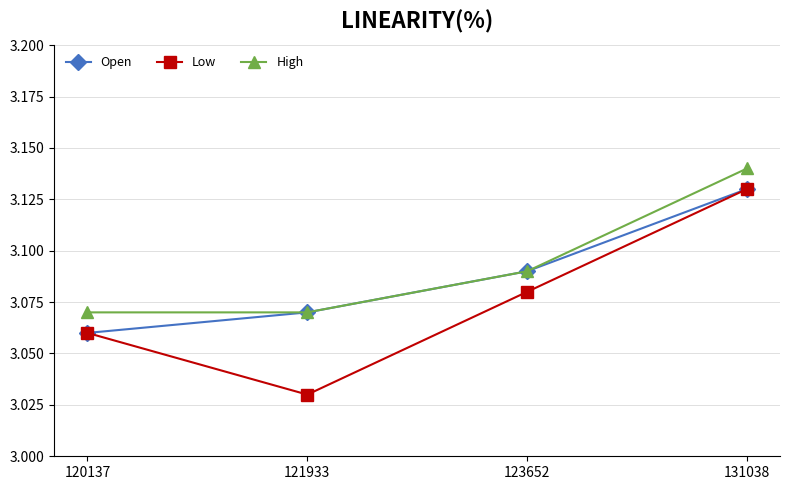

At which label does High reach its peak?

131038